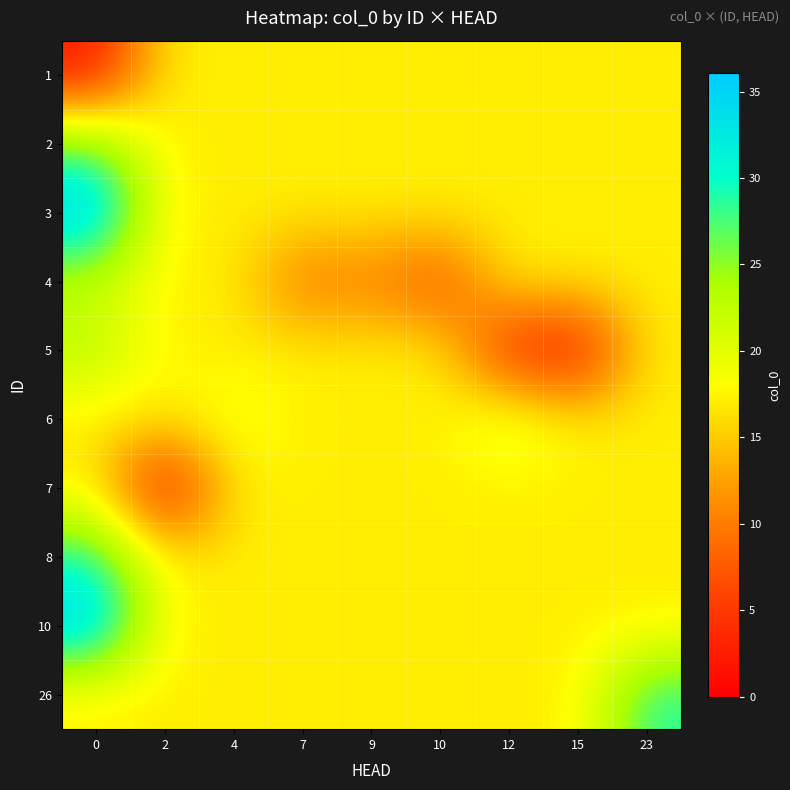

Reading left to right, list all the values displayed in this chart.

1: 0=2.0	2=17.1	4=17.1	7=17.1	9=17.1	10=17.1	12=17.1	15=17.1	23=17.1
2: 0=26.4	2=17.1	4=17.1	7=17.1	9=17.1	10=17.1	12=17.1	15=17.1	23=17.1
3: 0=36.1	2=17.1	4=17.1	7=17.1	9=17.1	10=17.1	12=17.1	15=17.1	23=17.1
4: 0=22.0	2=17.1	4=17.1	7=9.0	9=10.5	10=6.0	12=17.1	15=17.1	23=17.1
5: 0=23.0	2=17.1	4=17.1	7=17.1	9=17.1	10=17.1	12=3.0	15=1.0	23=17.1
6: 0=17.1	2=17.1	4=19.5	7=17.1	9=17.1	10=17.1	12=21.0	15=17.1	23=17.1
7: 0=17.1	2=0.0	4=17.1	7=17.1	9=17.1	10=17.1	12=17.1	15=17.1	23=17.1
8: 0=29.5	2=17.1	4=17.1	7=17.1	9=17.1	10=17.1	12=17.1	15=17.1	23=17.1
10: 0=35.5	2=17.1	4=17.1	7=17.1	9=17.1	10=17.1	12=17.1	15=17.1	23=17.1
26: 0=17.1	2=17.1	4=17.1	7=17.1	9=17.1	10=17.1	12=17.1	15=17.1	23=29.0